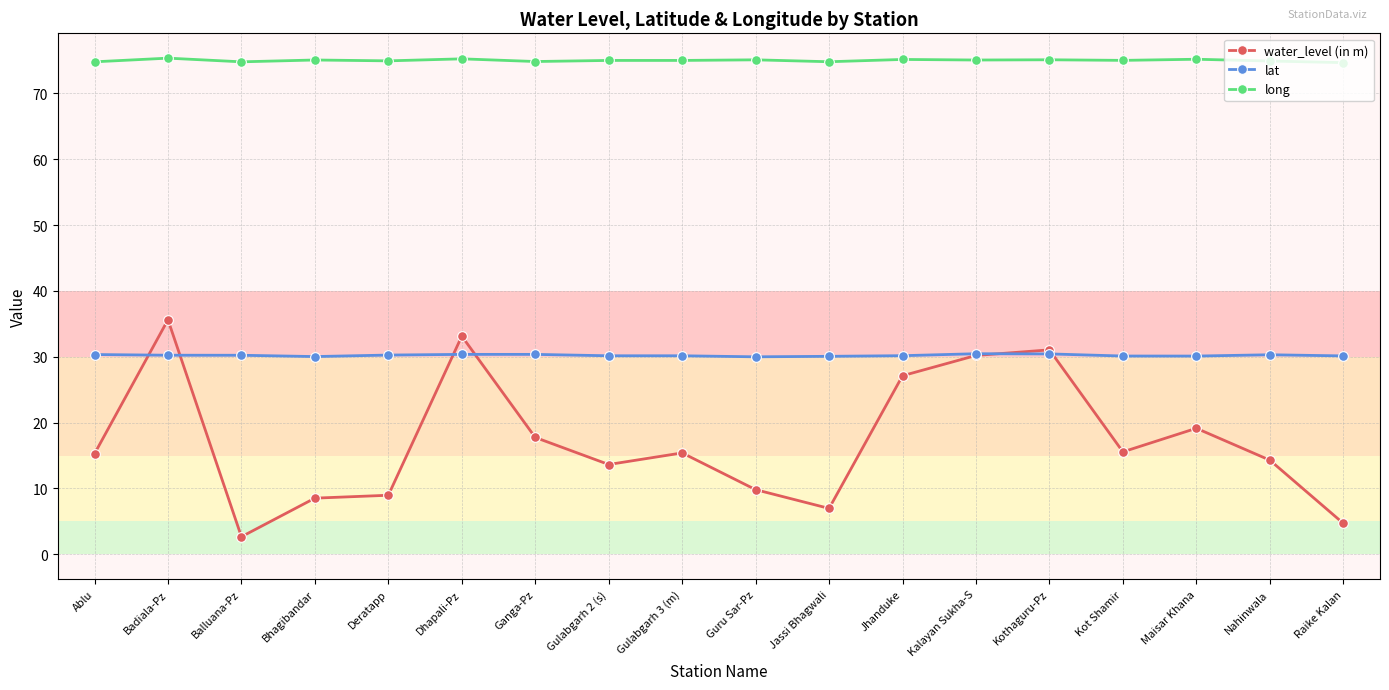

What position from the right is Deratapp?

14